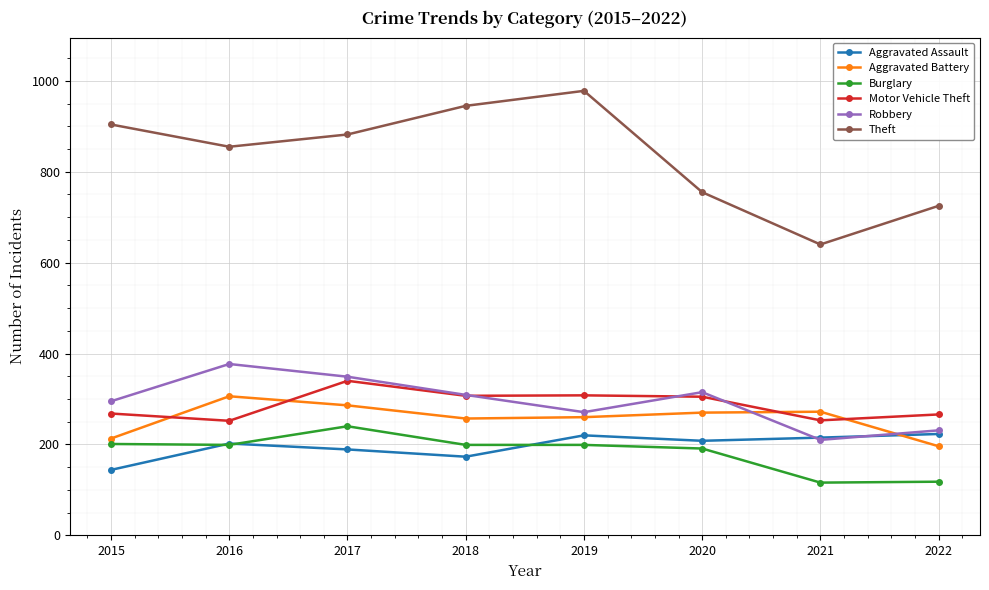

At which category does Robbery reach its first local peak?

2016